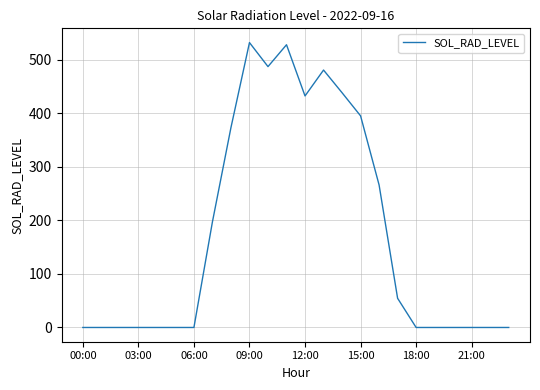

What is the difference between the maximum and minimum values?

531.6